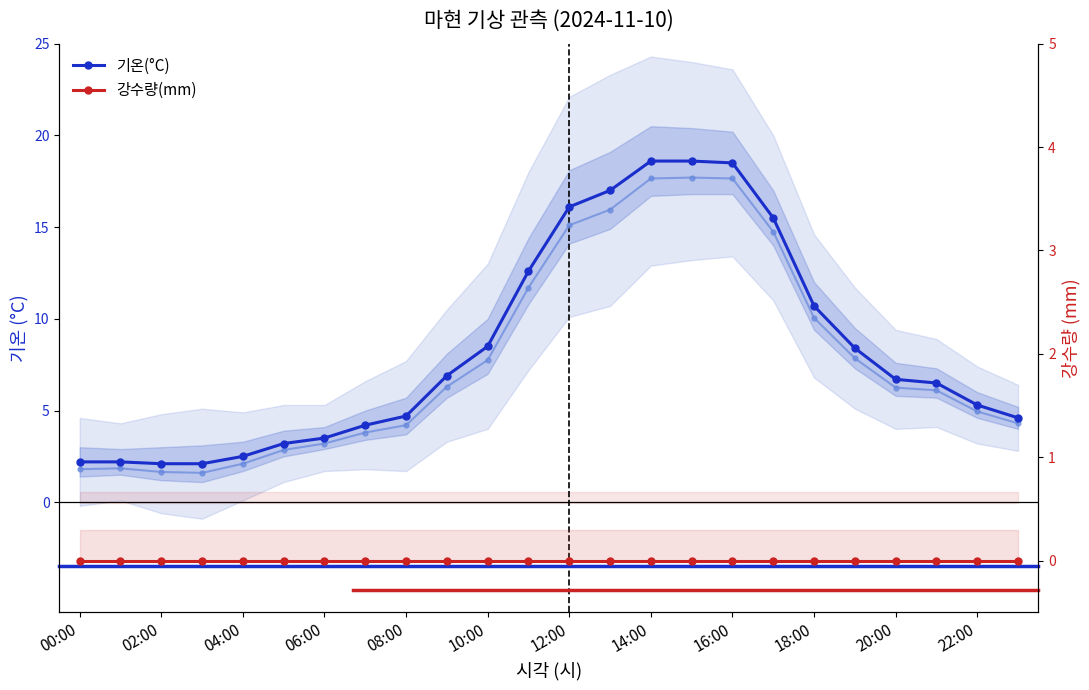

Is it true that 강수량(mm) equals 0.0 at 17?

True